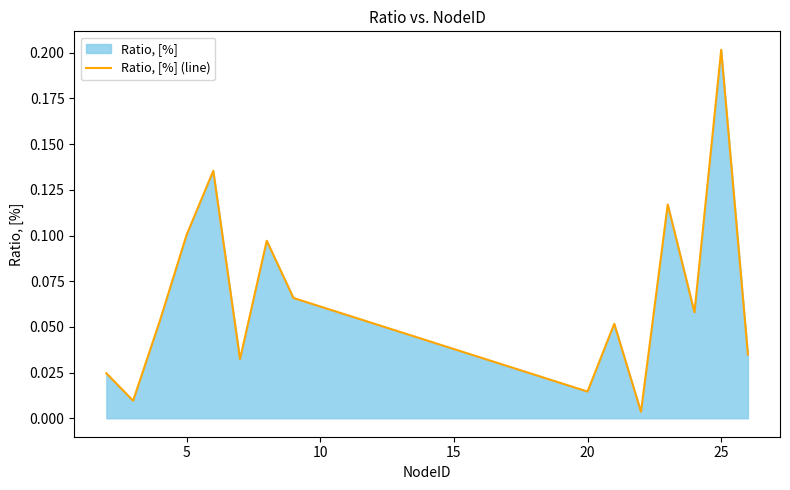

Which category has the highest value across all series?

25